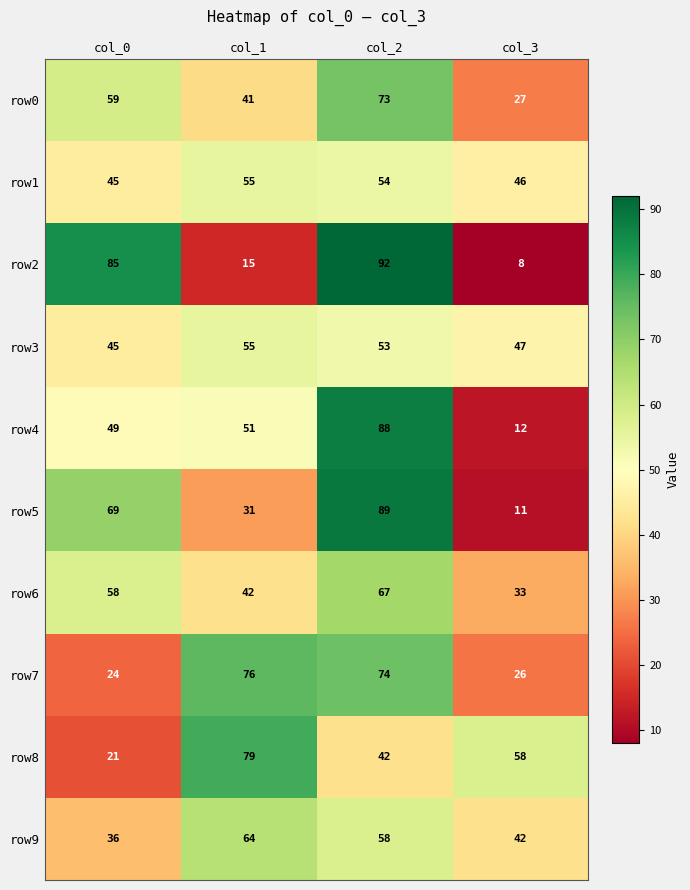

What is the difference between the second highest and minimum values in the row1 series?

9